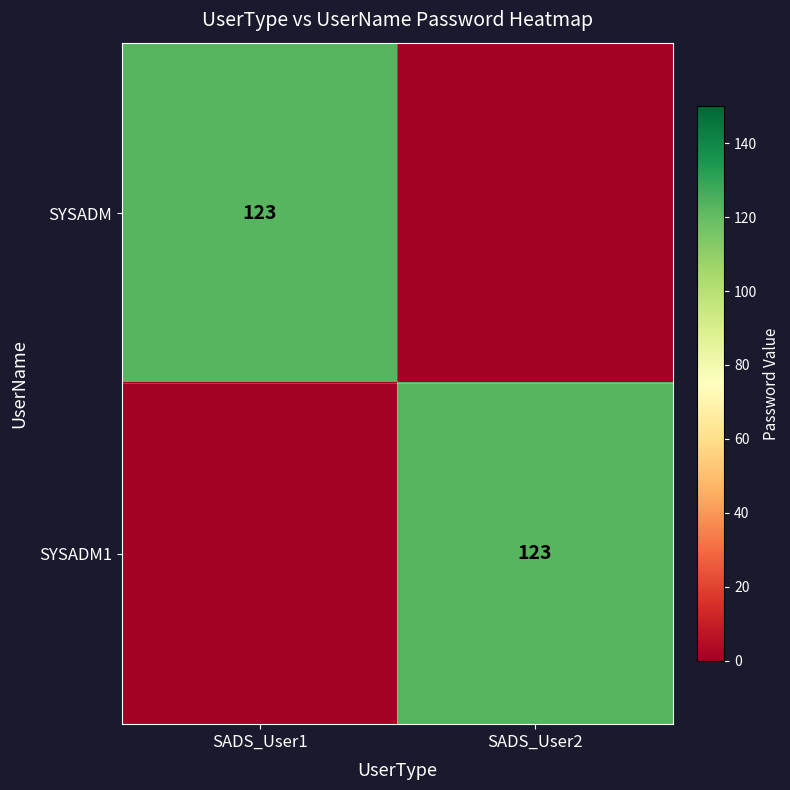

True or false: SYSADM1 has a value of 123 at SADS_User2.

True